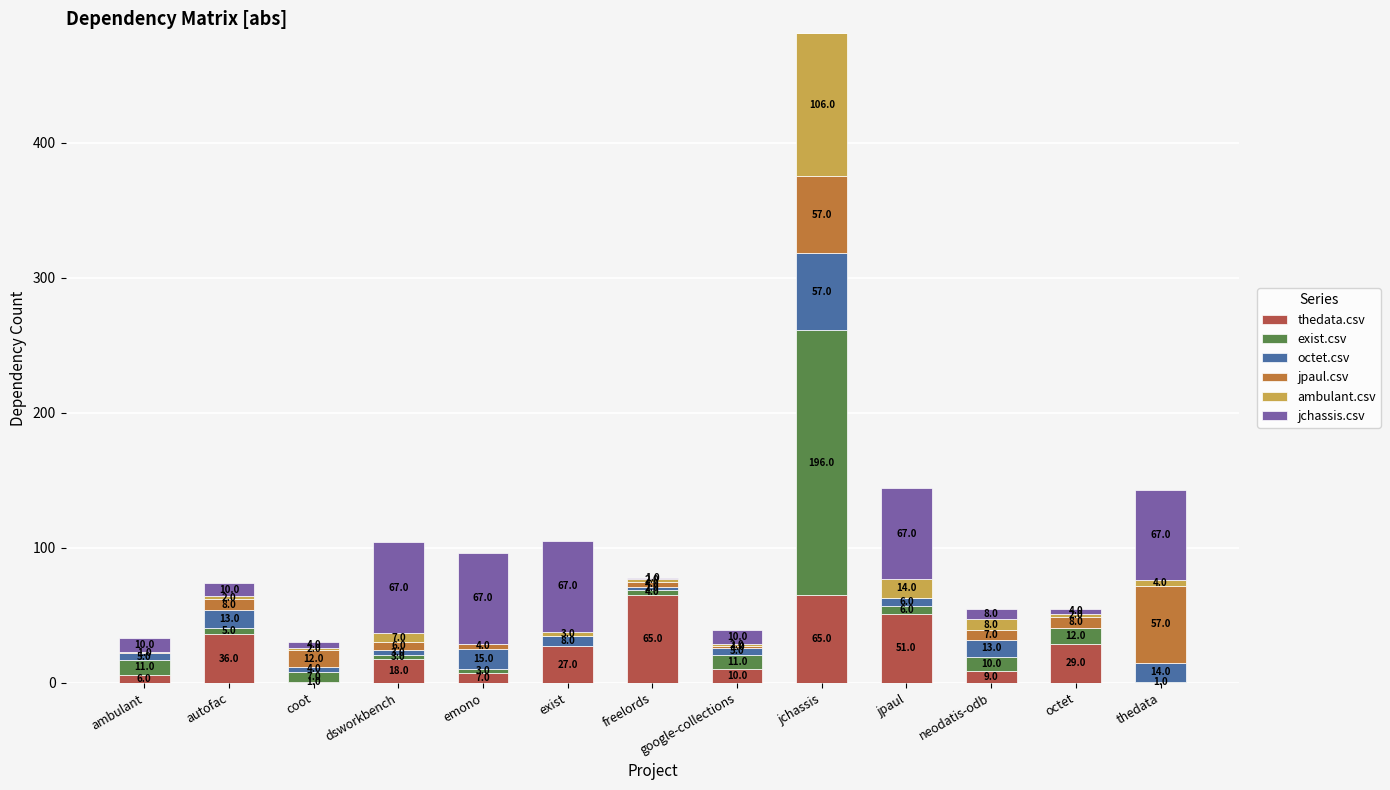

What is the maximum value for thedata.csv?

65